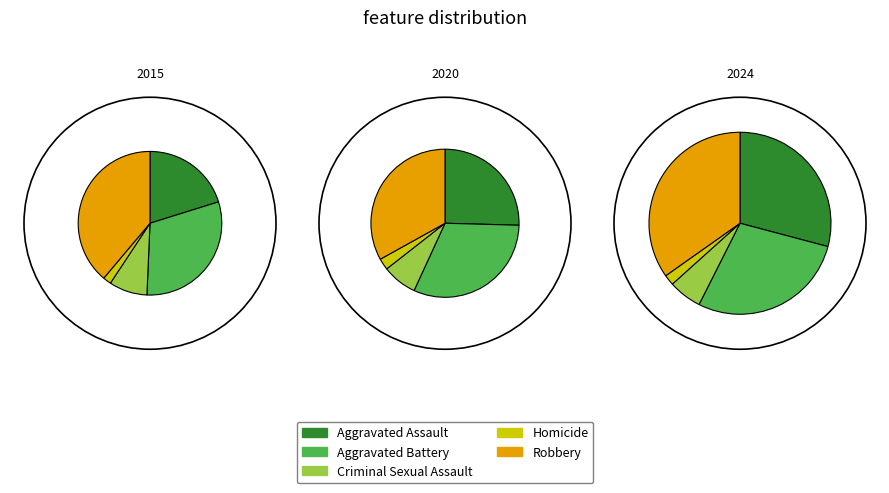

Count the number of slices in the pie.

5